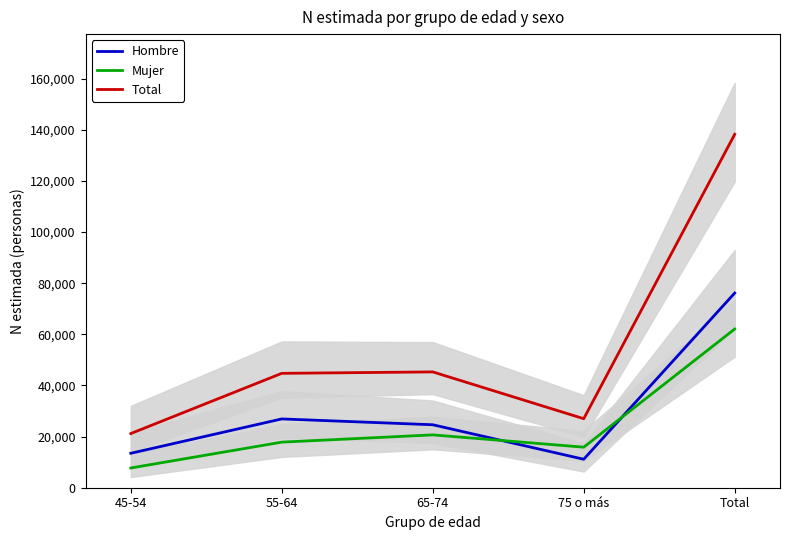

At which label is Mujer closest to 34898?

65-74